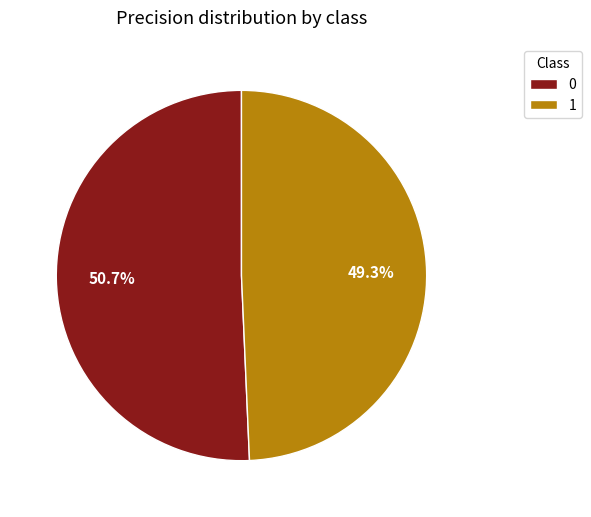

Is there a majority slice in this chart?

Yes